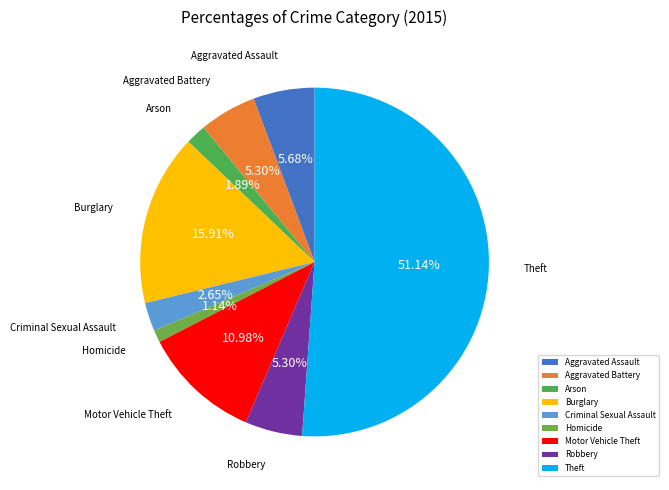

The Motor Vehicle Theft slice represents 11% of the pie. True or false?

True